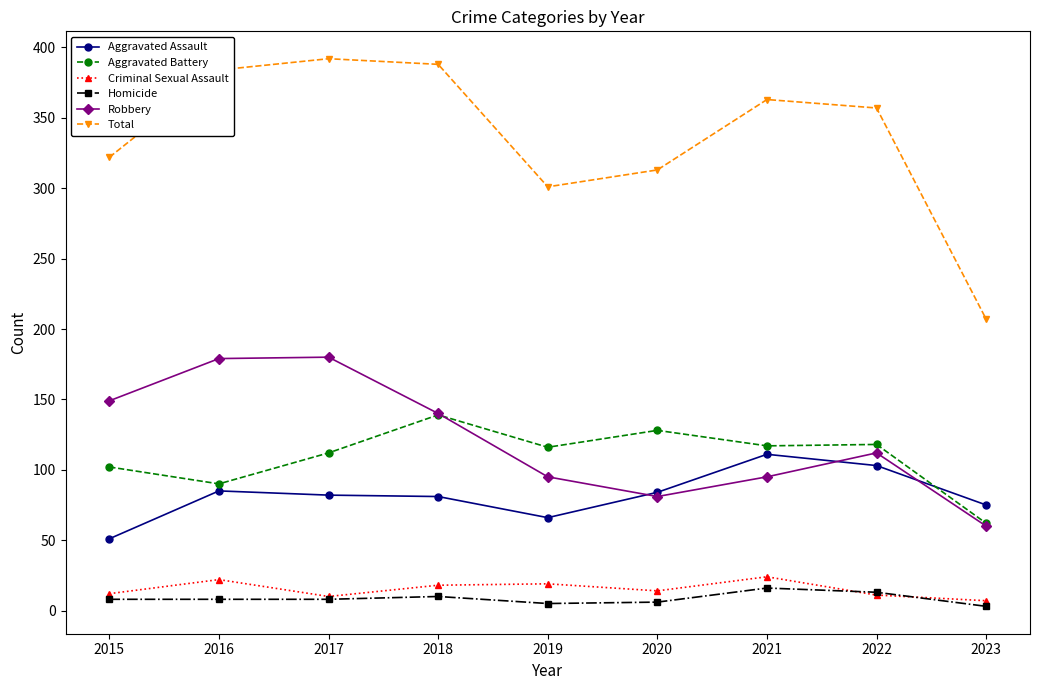

What is the value of the Criminal Sexual Assault point at the 5th from the left?

19